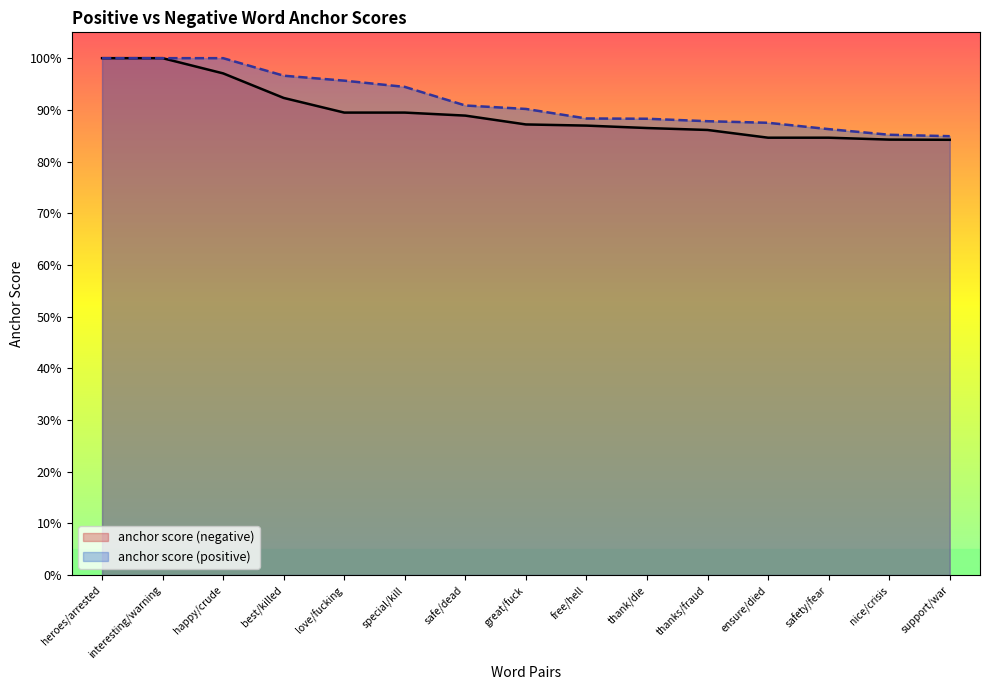

True or false: anchor score (positive) has more than 2 interior local peaks.

False